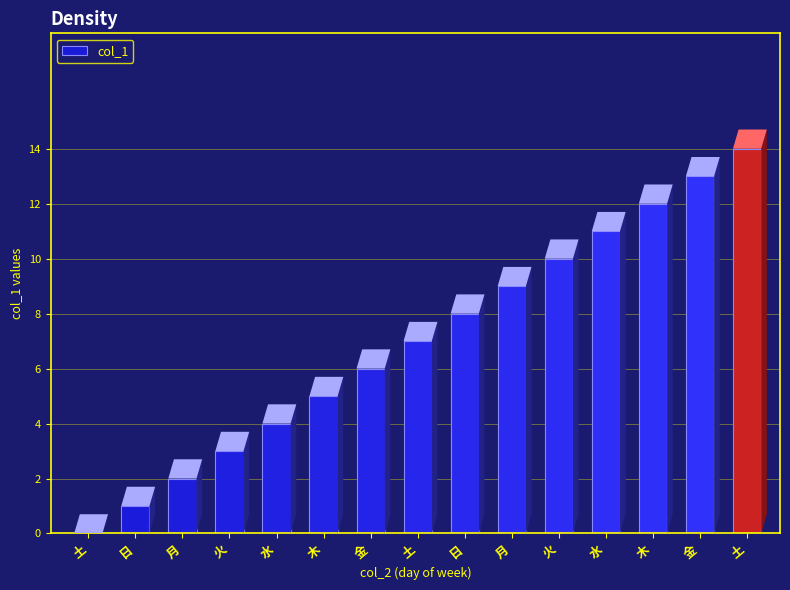

What is the difference between the maximum and minimum values?

14